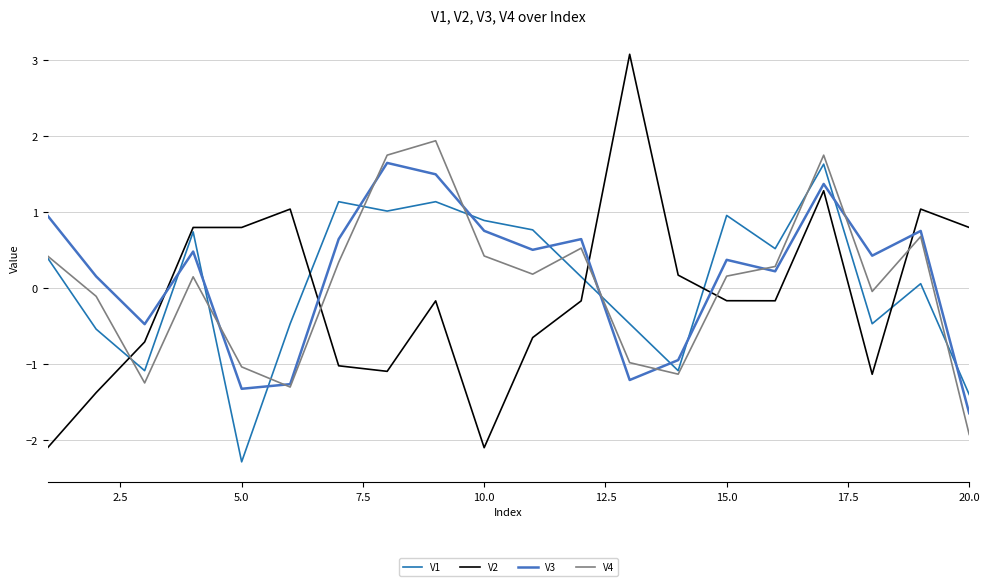

True or false: V1 and V3 intersect in this chart.

True